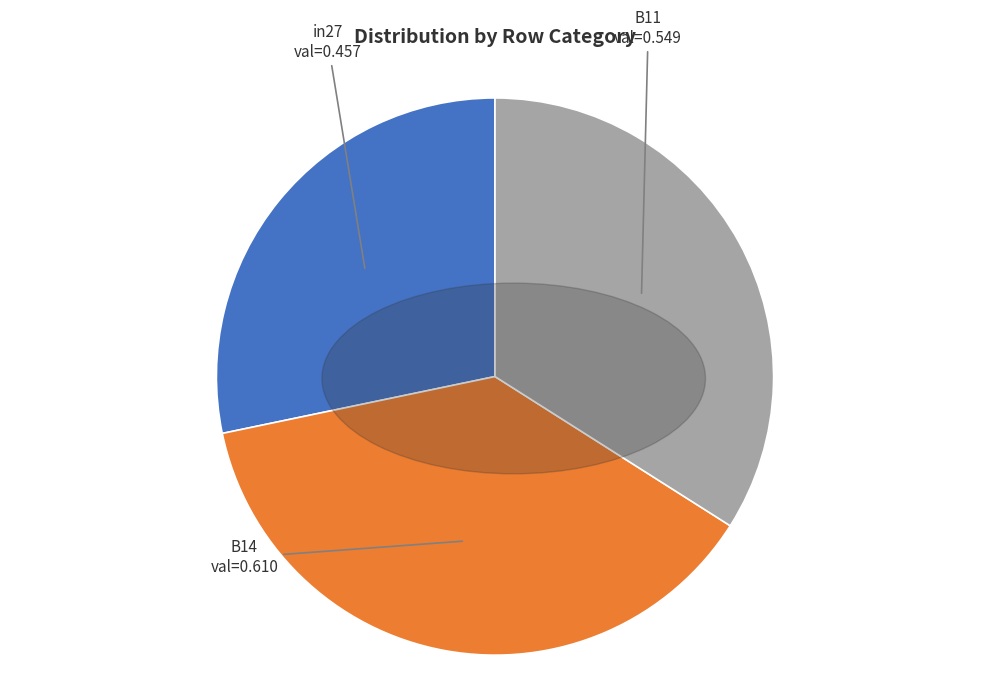

The B14 slice represents 27% of the pie. True or false?

False